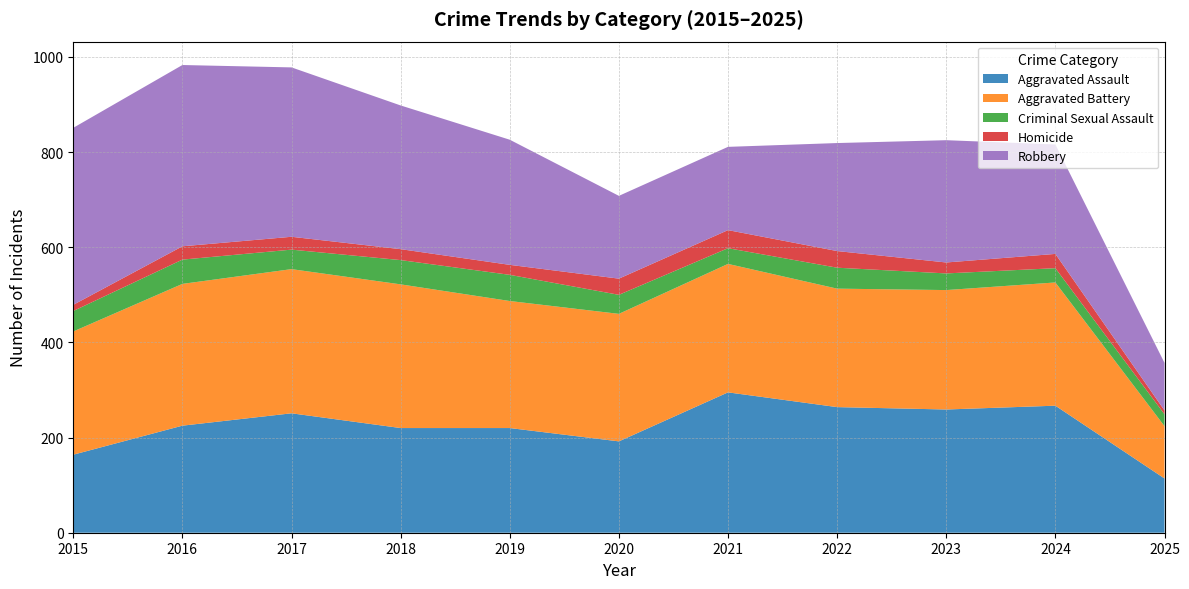

Reading left to right, transcribe all the data shown in this chart.

Aggravated Assault: 164	225	251	220	220	192	295	264	259	267	114
Aggravated Battery: 259	298	303	302	267	268	270	249	251	259	110
Criminal Sexual Assault: 43	51	41	51	55	40	33	44	35	30	25
Homicide: 13	28	27	23	21	34	38	35	23	30	8
Robbery: 372	381	356	302	263	174	175	227	257	230	100